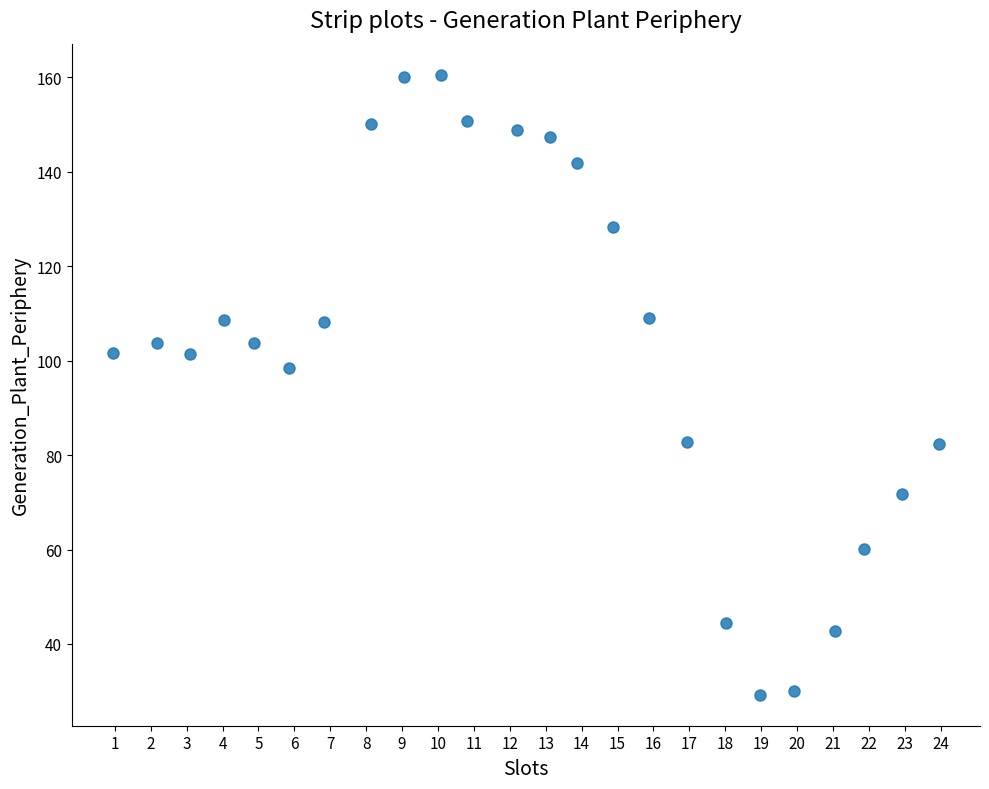

What Y value in the scatter plot is closest to 94?

98.5